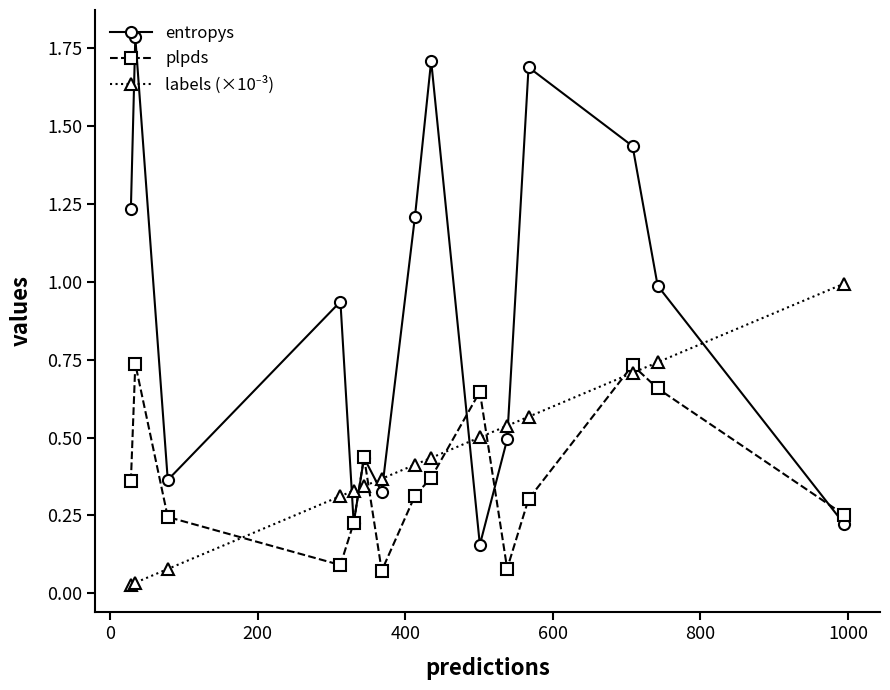

True or false: plpds has more than 0 interior local peaks.

True